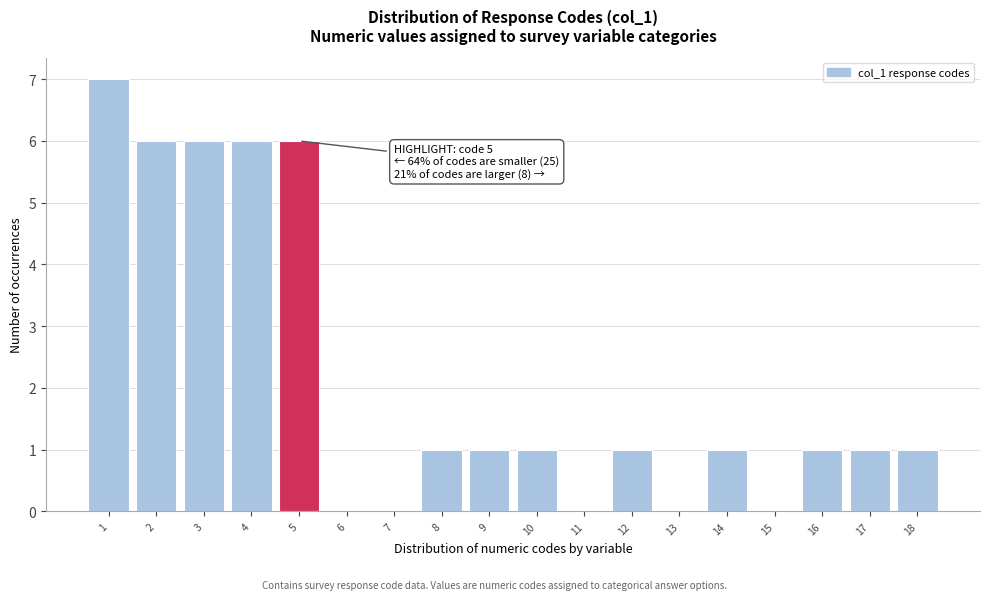

Which range on the x-axis has the tallest bar?

0.5 to 1.5